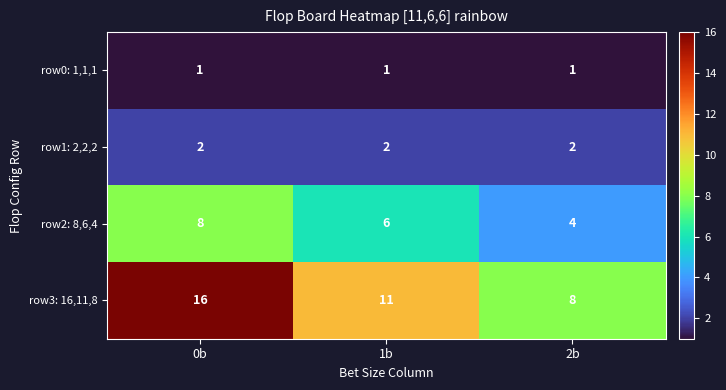

How many row2: 8,6,4 values are between 4 and 8?

3